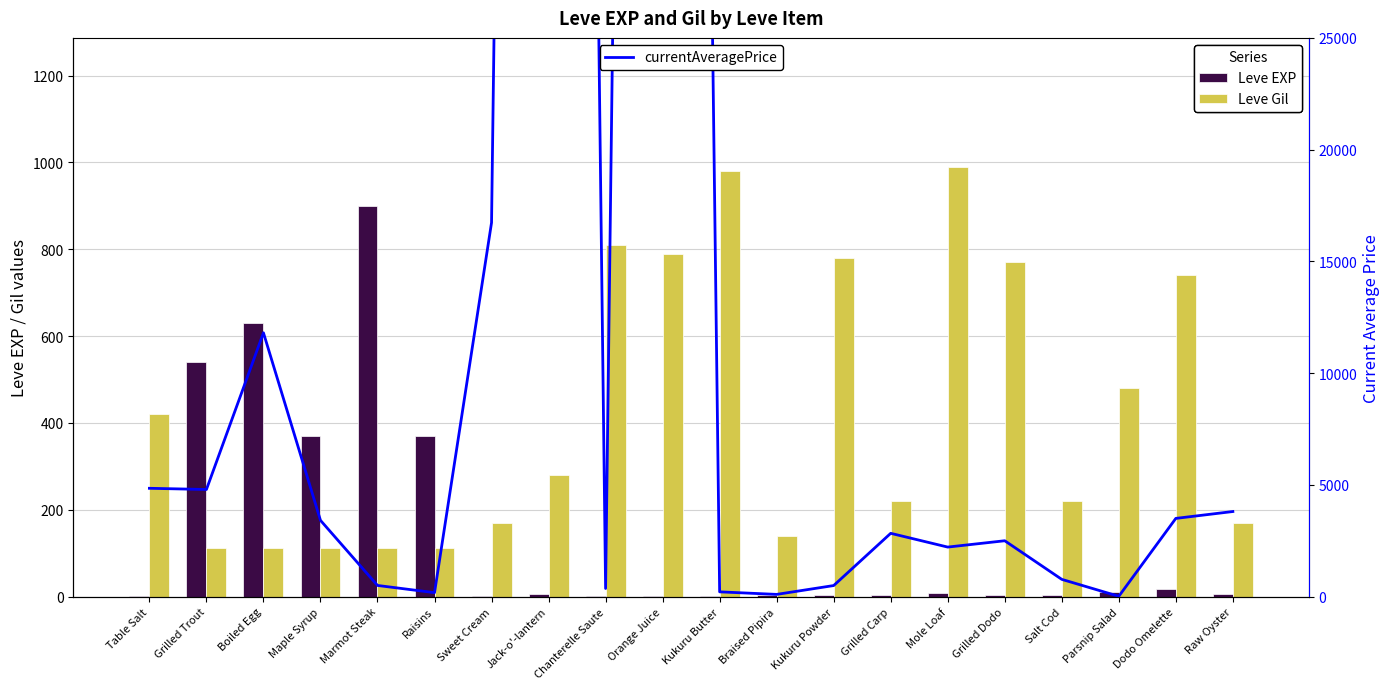

What is the average value of the Leve EXP series?

144.1